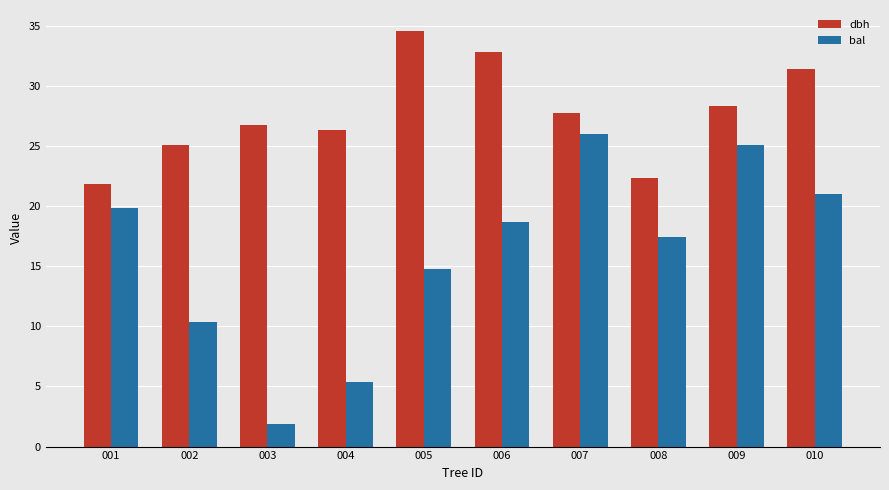

What is the sum of the dbh values at 004 and 010?

57.8